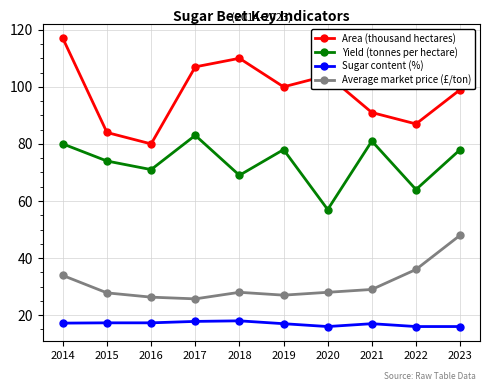

Which series has the largest total across all categories?

Area (thousand hectares)